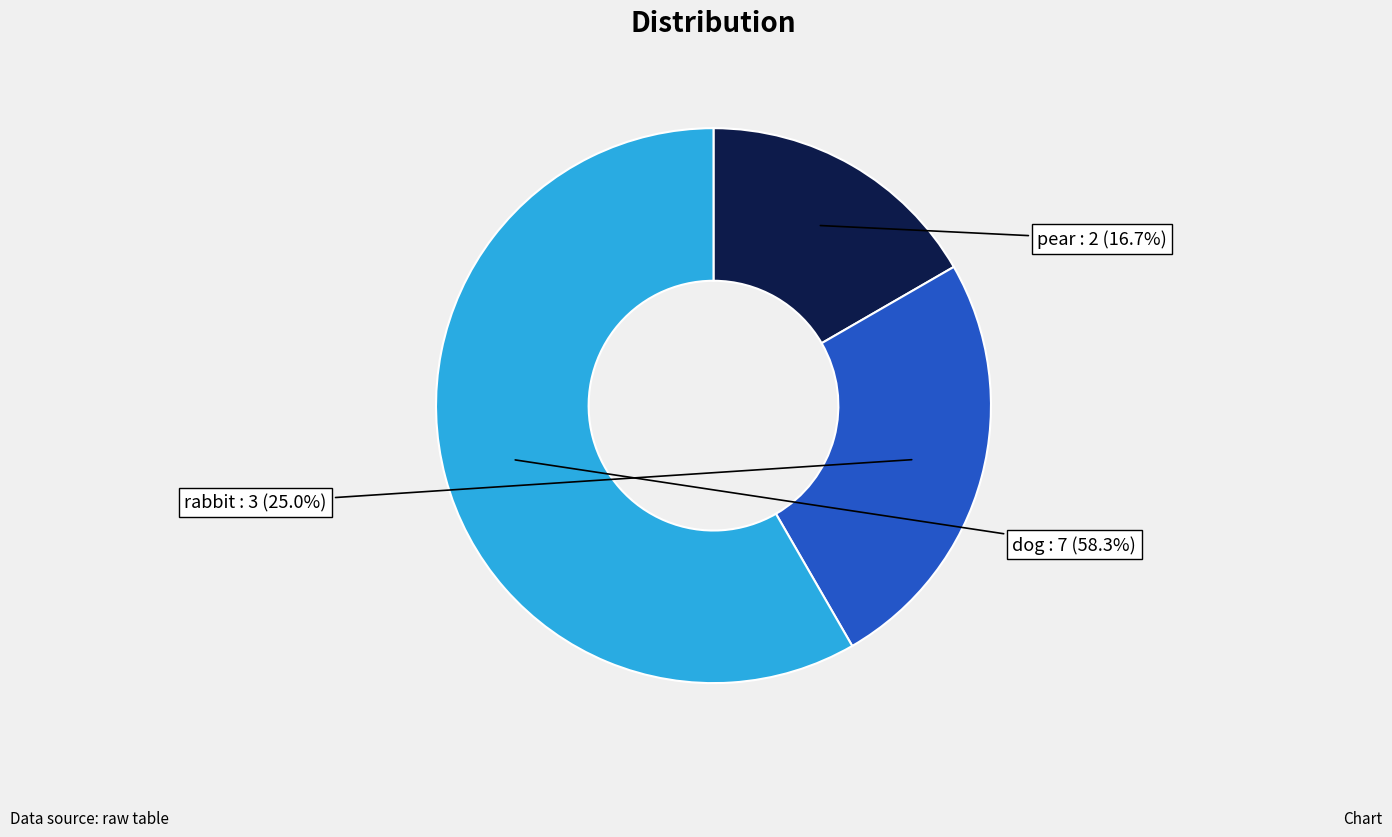

Is it true that rabbit is 15% of the pie?

False